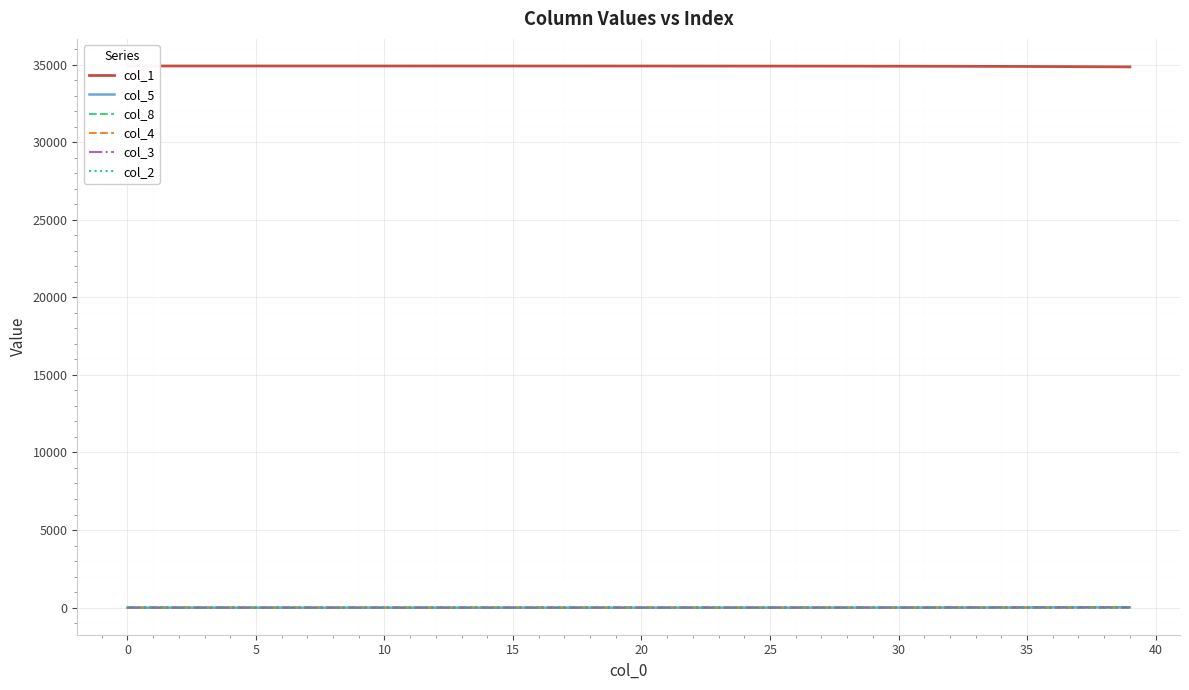

Is the value of col_5 at 15 greater than the value of col_4 at 28?

No